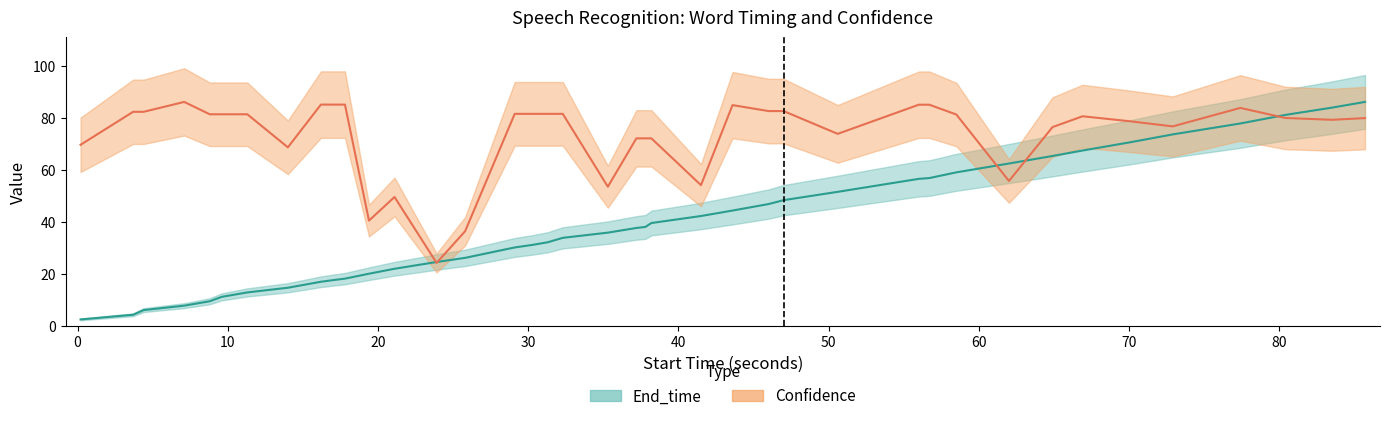

List the series in order of their peak value, highest first.

End_time, Confidence